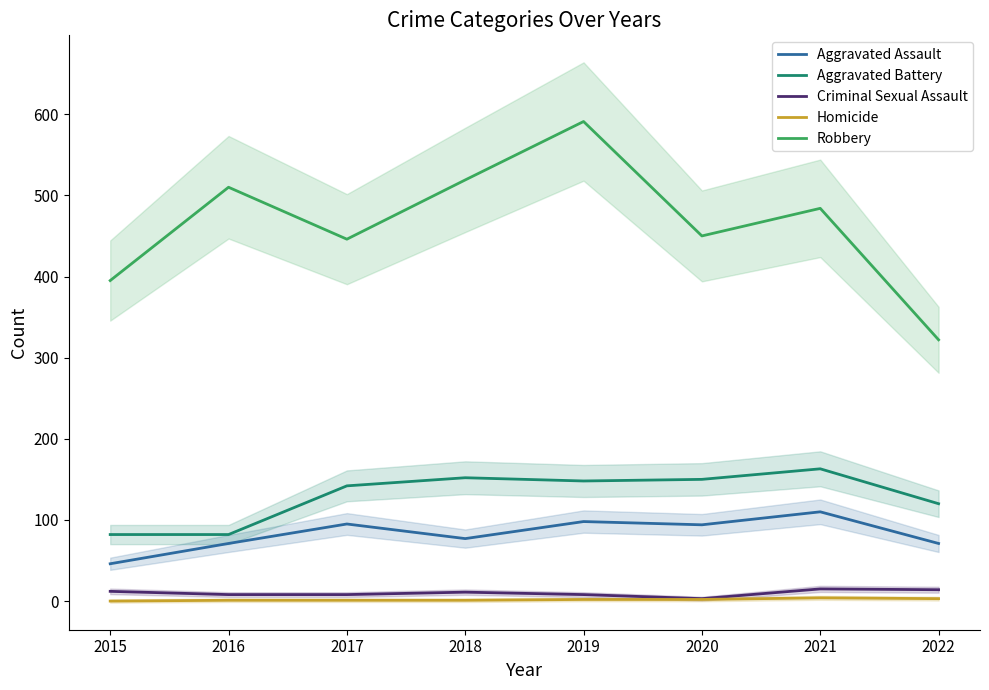

List the series in order of their peak value, lowest first.

Homicide, Criminal Sexual Assault, Aggravated Assault, Aggravated Battery, Robbery